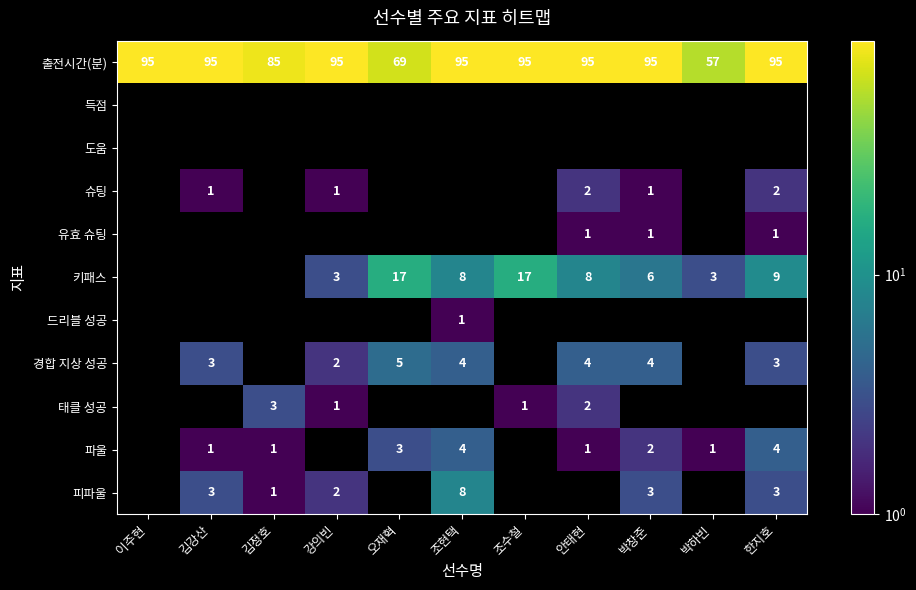

The 출전시간(분) series shows 57 at 박하빈. True or false?

True